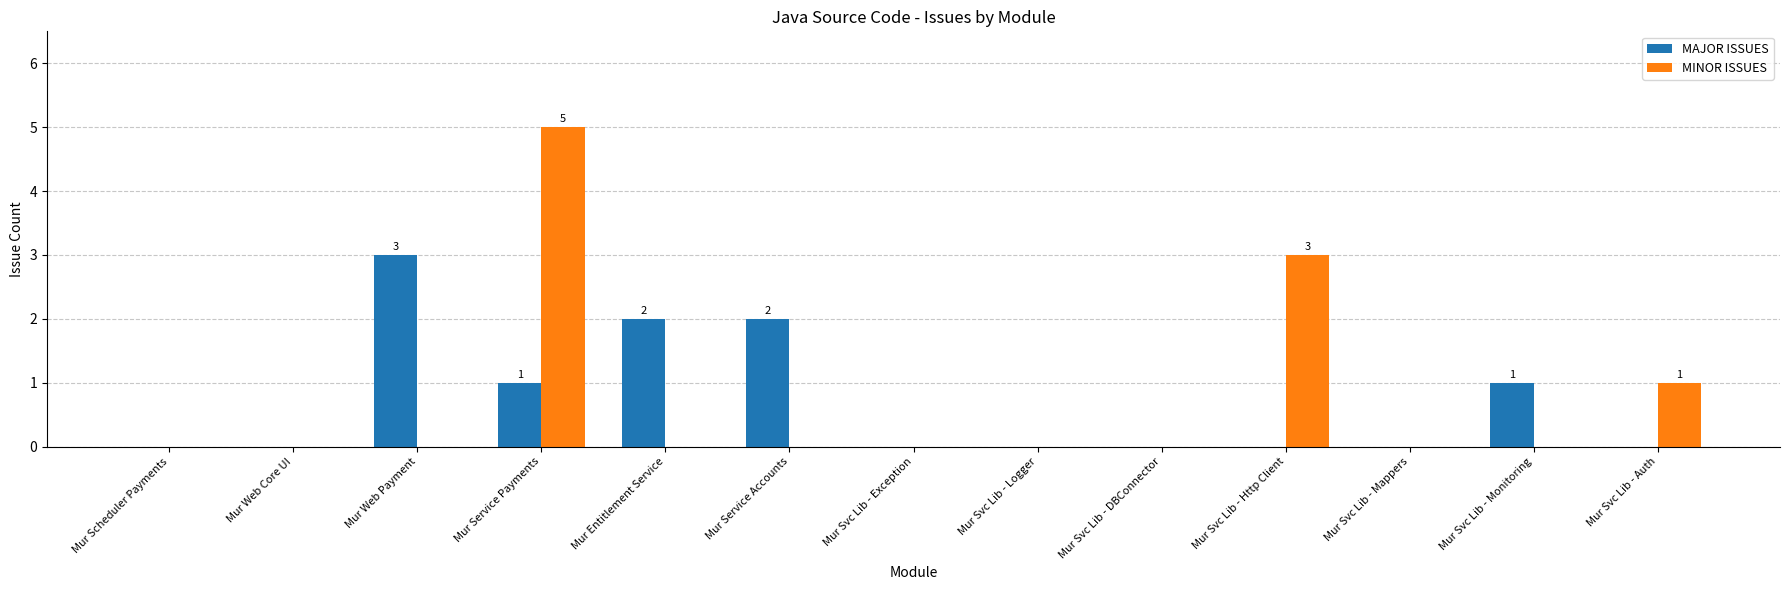

Reading left to right, list all the values displayed in this chart.

MAJOR ISSUES: Mur Scheduler Payments=0	Mur Web Core UI=0	Mur Web Payment=3	Mur Service Payments=1	Mur Entitlement Service=2	Mur Service Accounts=2	Mur Svc Lib - Exception=0	Mur Svc Lib - Logger=0	Mur Svc Lib - DBConnector=0	Mur Svc Lib - Http Client=0	Mur Svc Lib - Mappers=0	Mur Svc Lib - Monitoring=1	Mur Svc Lib - Auth=0
MINOR ISSUES: Mur Scheduler Payments=0	Mur Web Core UI=0	Mur Web Payment=0	Mur Service Payments=5	Mur Entitlement Service=0	Mur Service Accounts=0	Mur Svc Lib - Exception=0	Mur Svc Lib - Logger=0	Mur Svc Lib - DBConnector=0	Mur Svc Lib - Http Client=3	Mur Svc Lib - Mappers=0	Mur Svc Lib - Monitoring=0	Mur Svc Lib - Auth=1